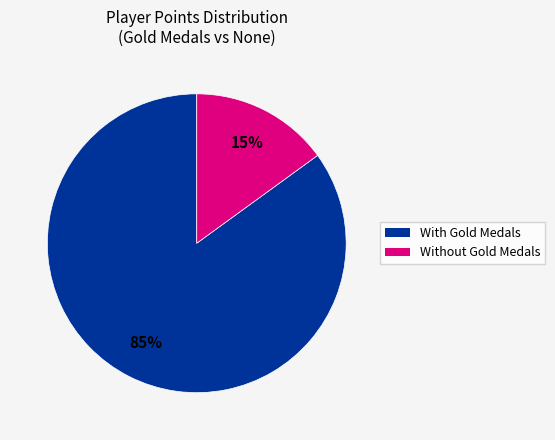

Which has a higher value, Without Gold Medals or With Gold Medals?

With Gold Medals